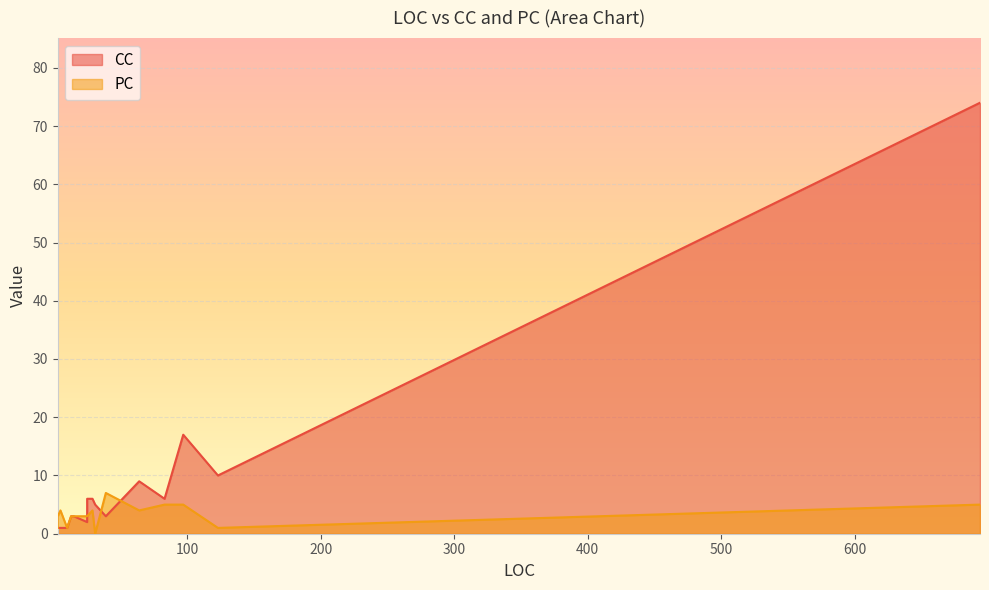

How many categories are shown in the chart?

27